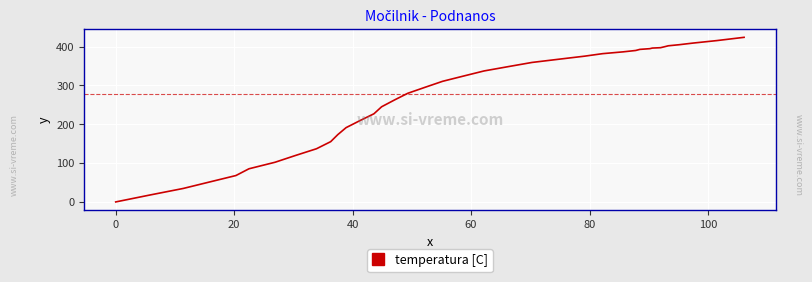

Count the number of categories in the chart.

40